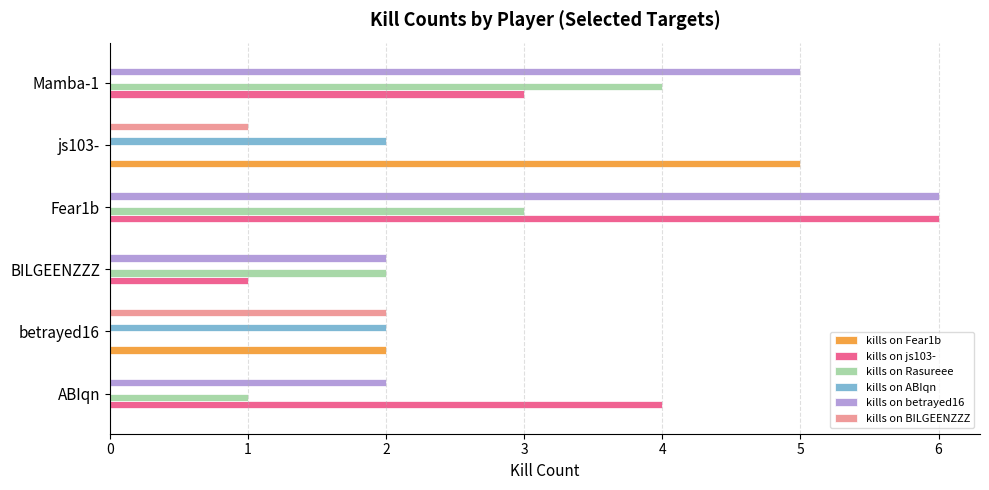

What is the sum of all kills on ABIqn values?

4